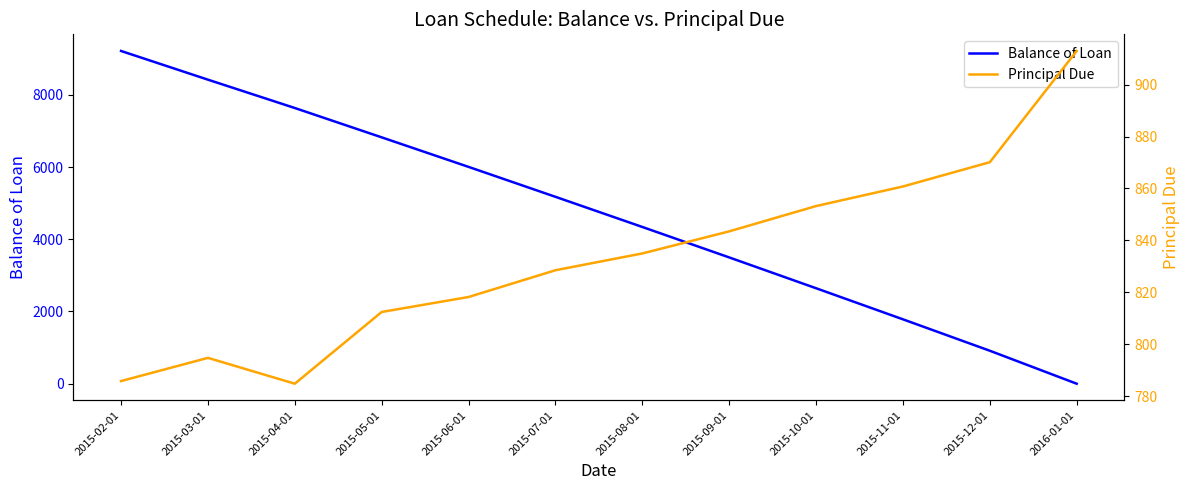

What is the difference between the maximum and second lowest values in the Principal Due series?

127.2